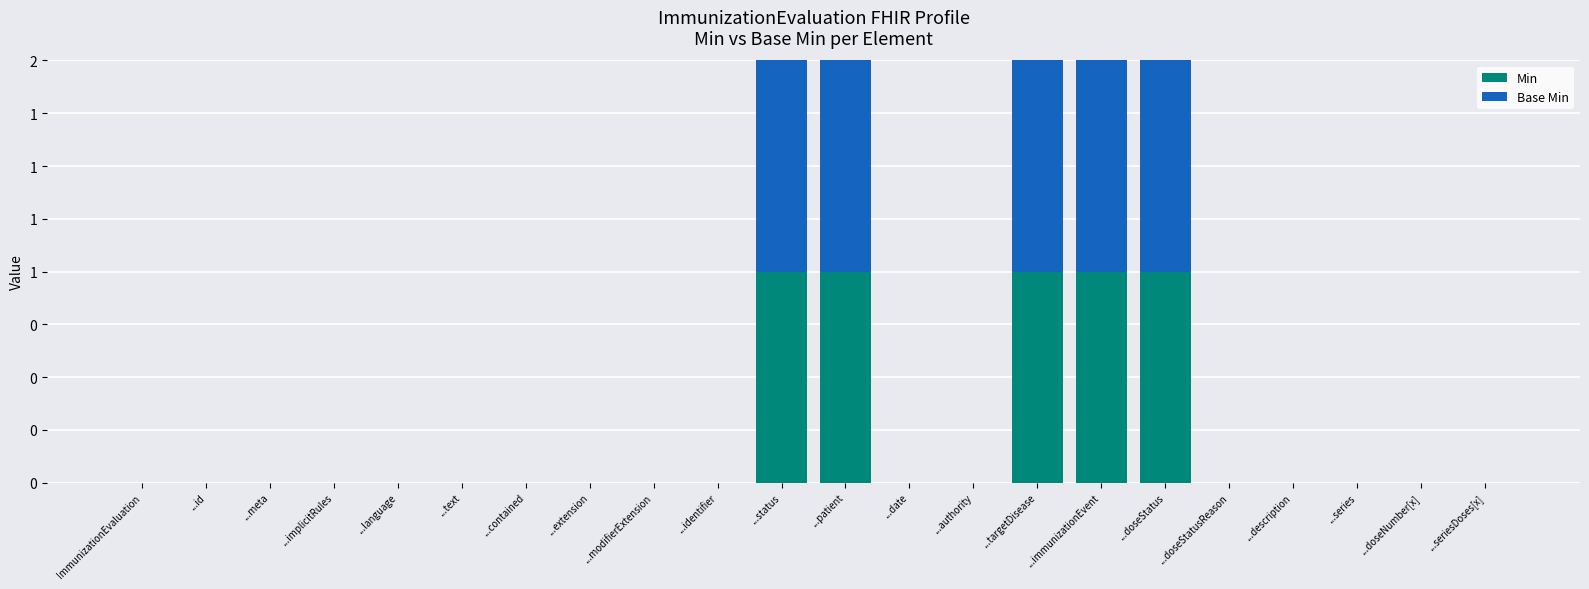

What are all the series names shown in the legend?

Min, Base Min